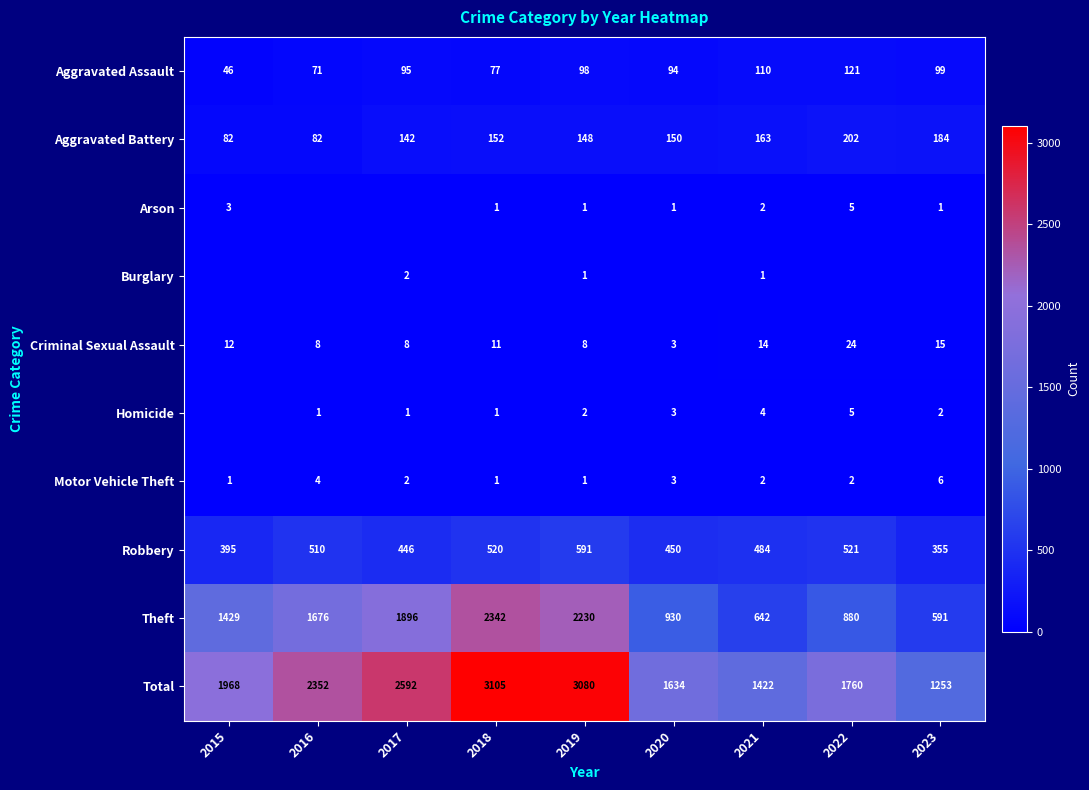

How many Motor Vehicle Theft values are between 1 and 3?

7